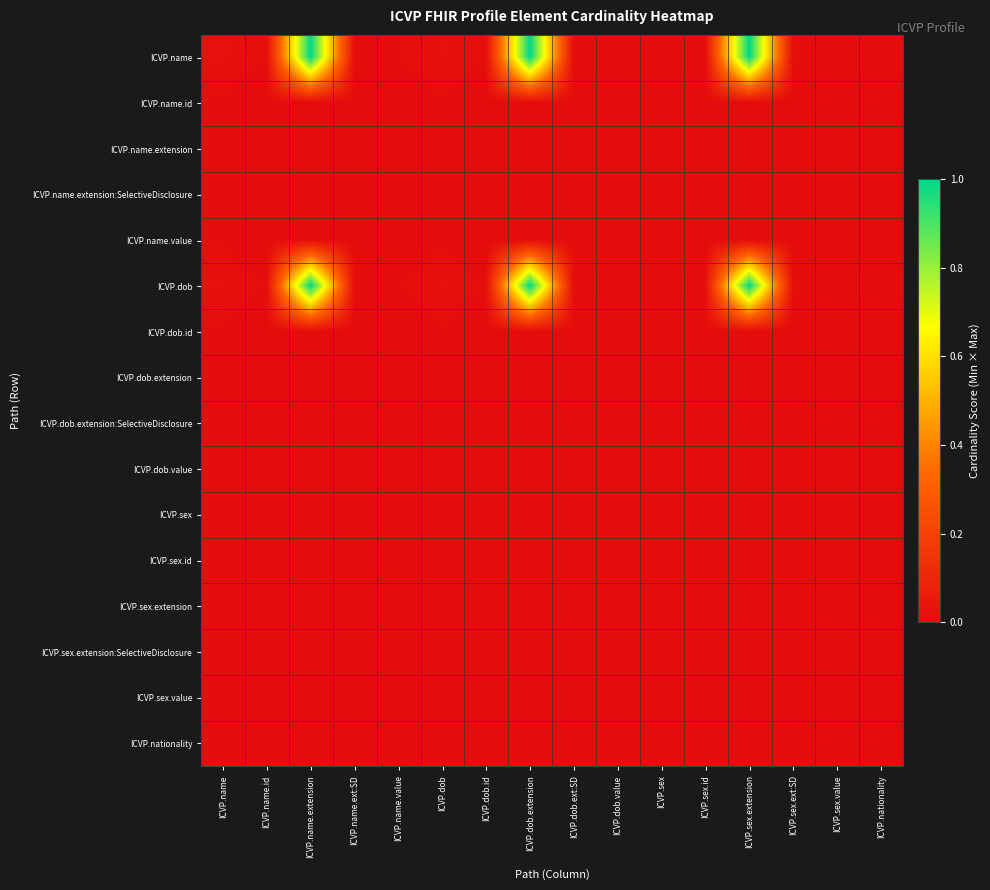

List the series in order of their peak value, highest first.

ICVP.name, ICVP.dob, ICVP.name.id, ICVP.name.extension, ICVP.name.extension:SelectiveDisclosure, ICVP.name.value, ICVP.dob.id, ICVP.dob.extension, ICVP.dob.extension:SelectiveDisclosure, ICVP.dob.value, ICVP.sex, ICVP.sex.id, ICVP.sex.extension, ICVP.sex.extension:SelectiveDisclosure, ICVP.sex.value, ICVP.nationality